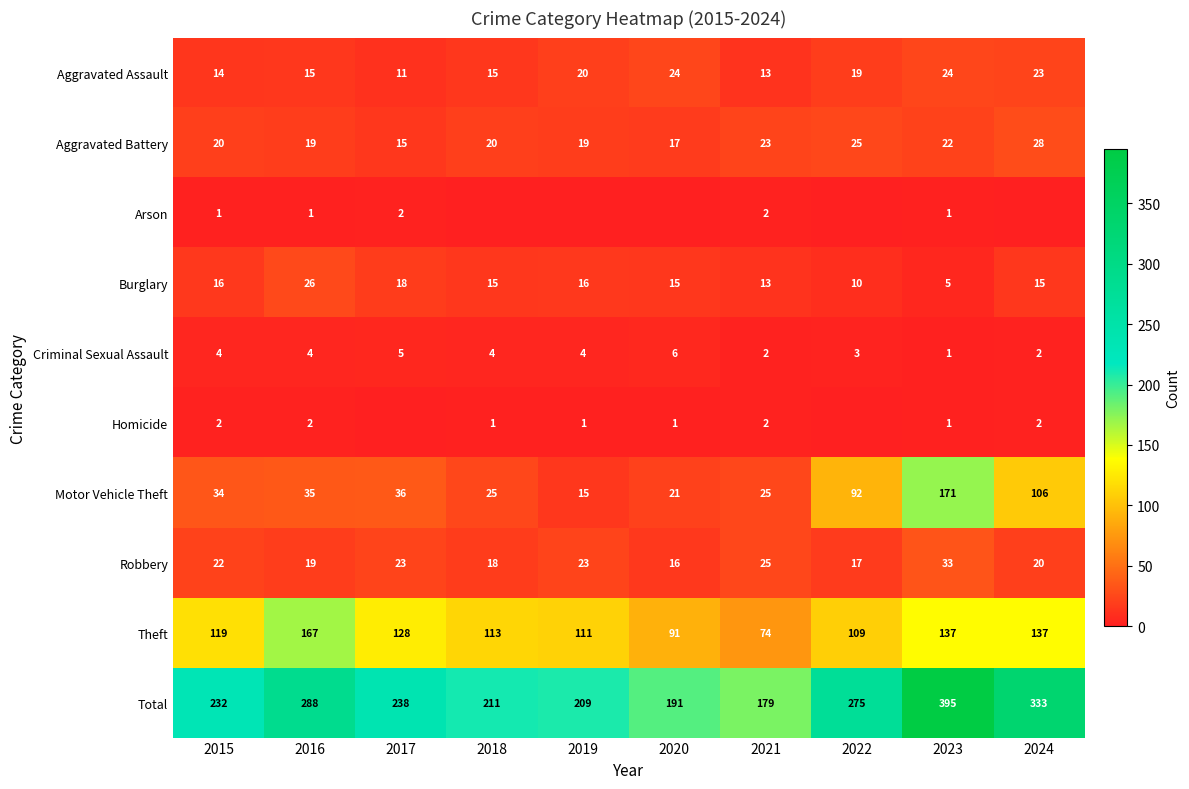

Is the value of Homicide at 2016 greater than the value of Total at 2024?

No